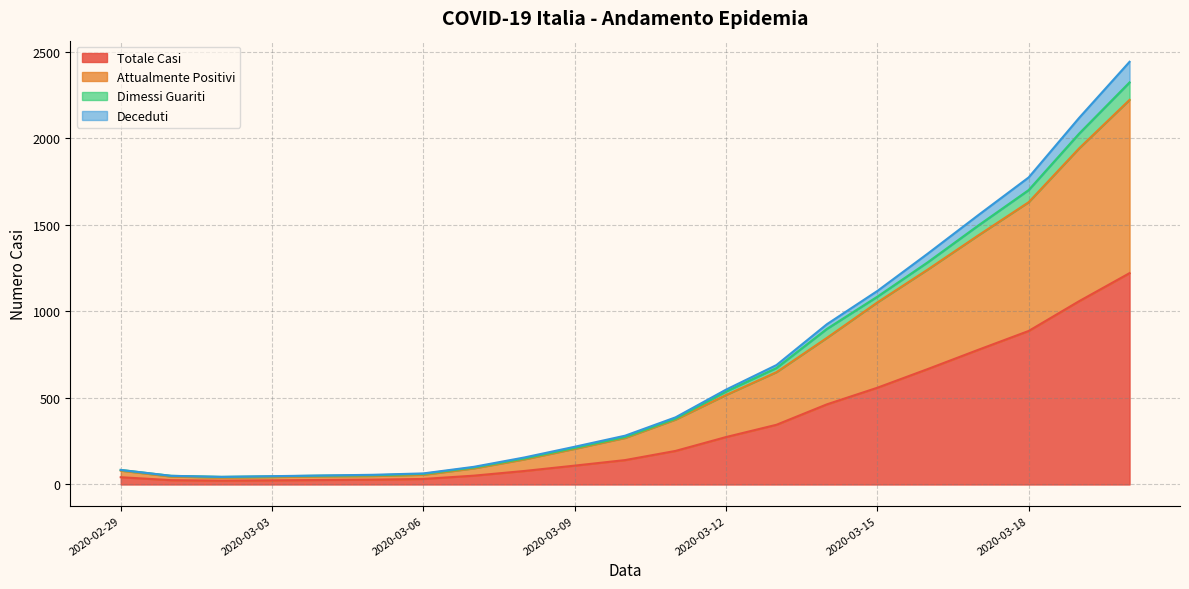

What is the difference between the second highest and minimum values in the Totale Casi series?

1037